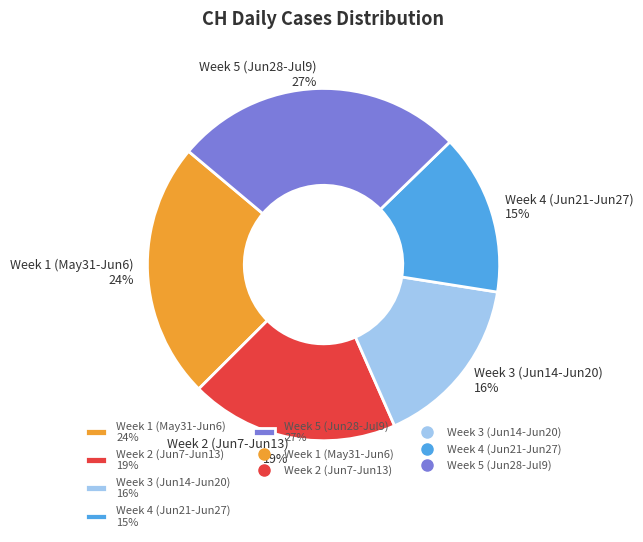

True or false: Week 1 (May31-Jun6) 24% accounts for 32% of the total.

False